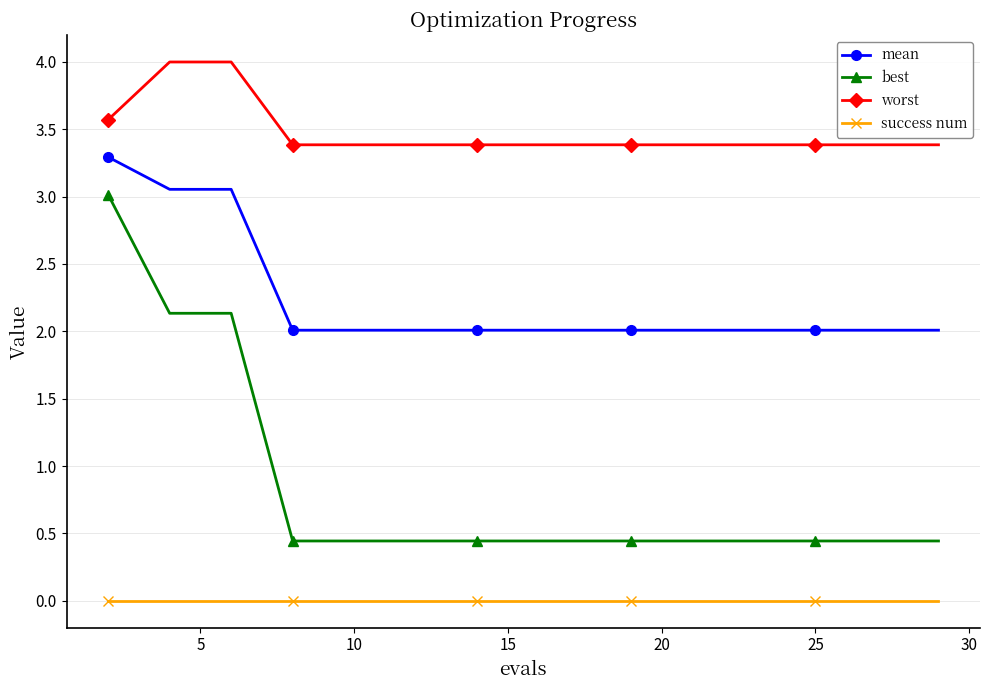

How many lines are shown in the chart?

4